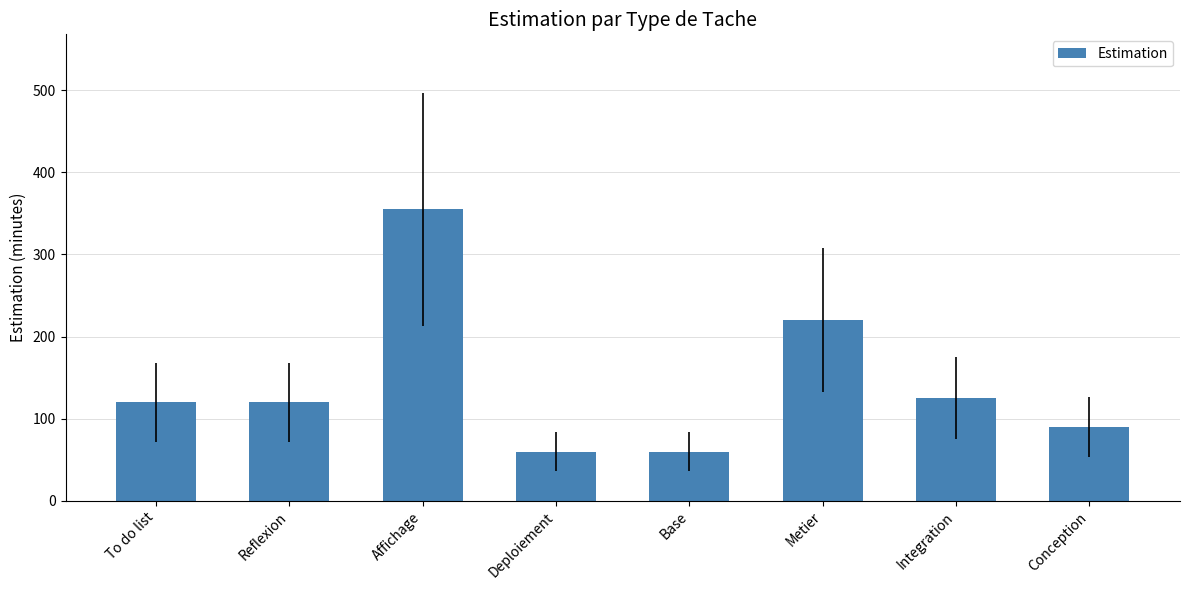

What value does the data have at Reflexion, to the nearest 5?

120